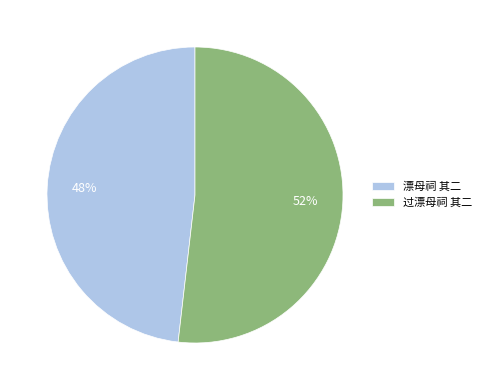

Is there a majority slice in this chart?

Yes